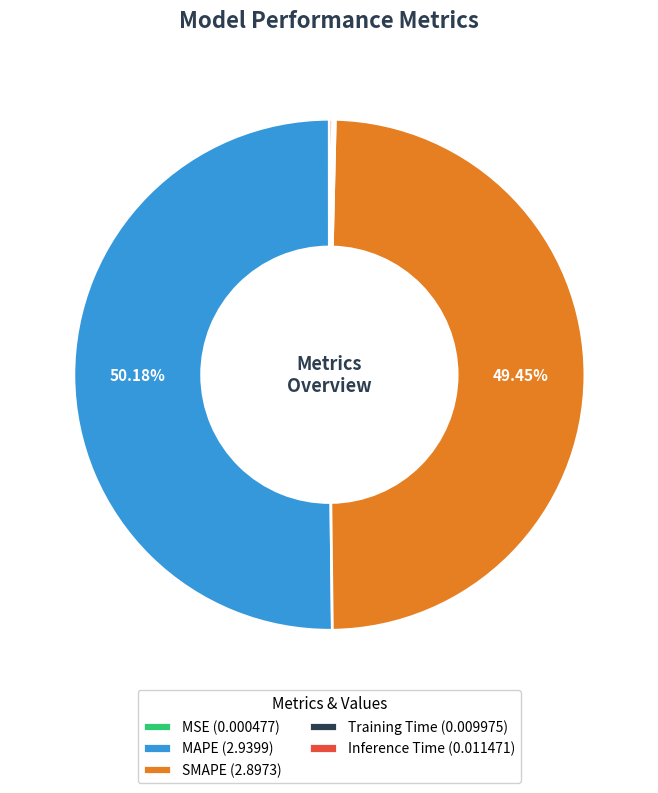

What percentage do SMAPE and MAPE together represent?

99.6%